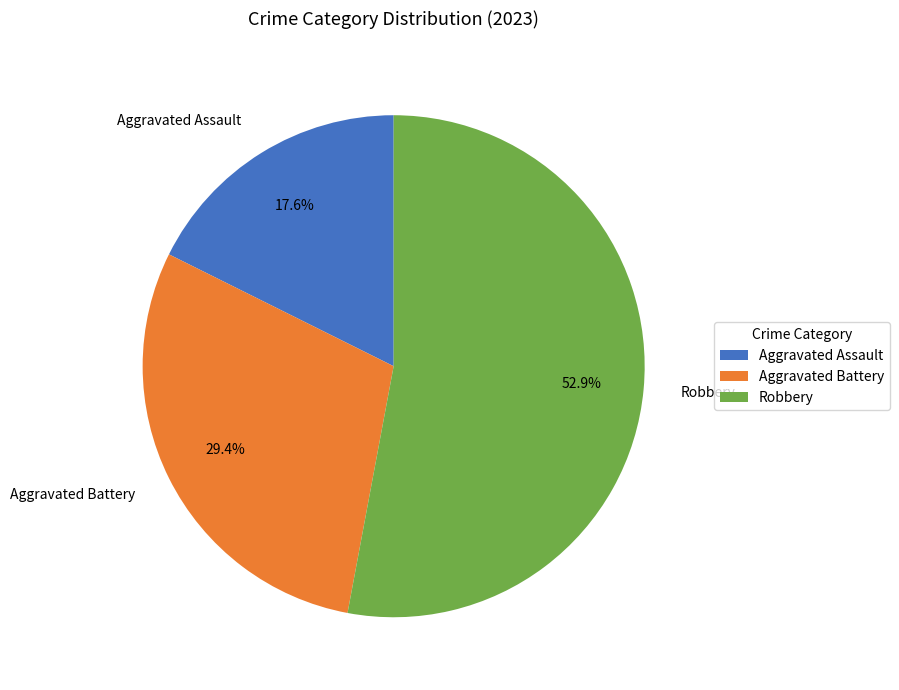

Rank the categories by value from lowest to highest.

Aggravated Assault, Aggravated Battery, Robbery